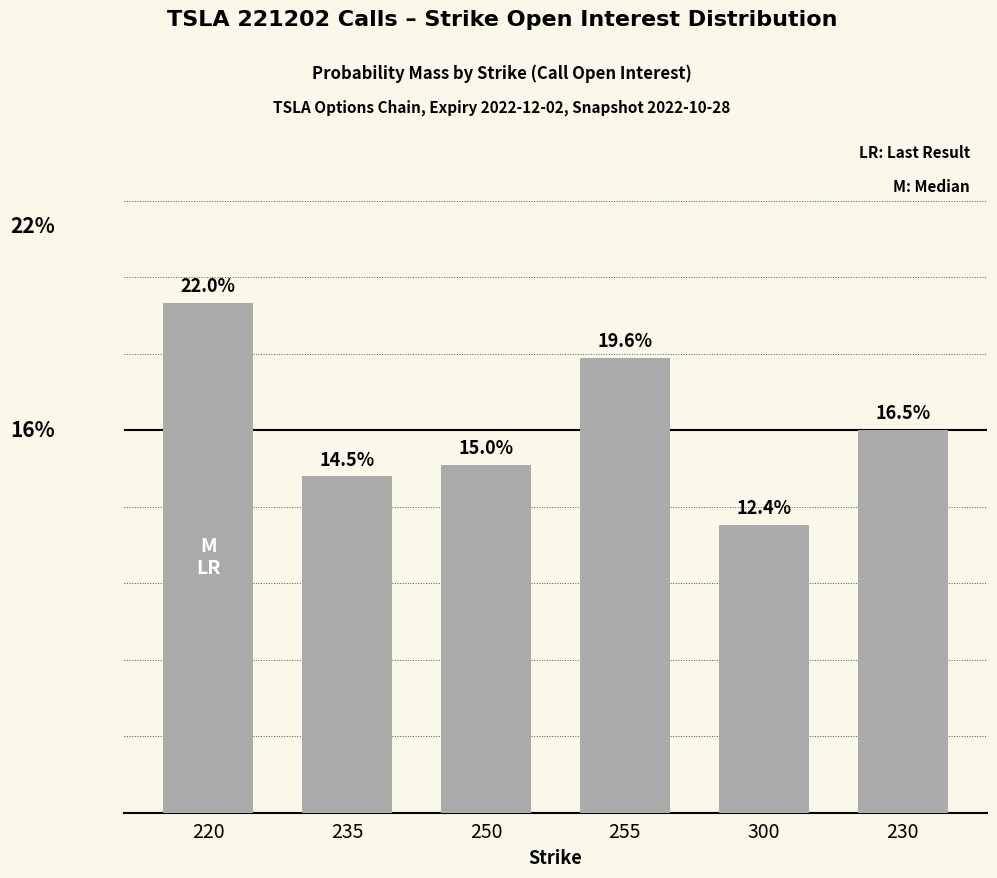

List the labels in order of value, smallest first.

300, 235, 250, 230, 255, 220